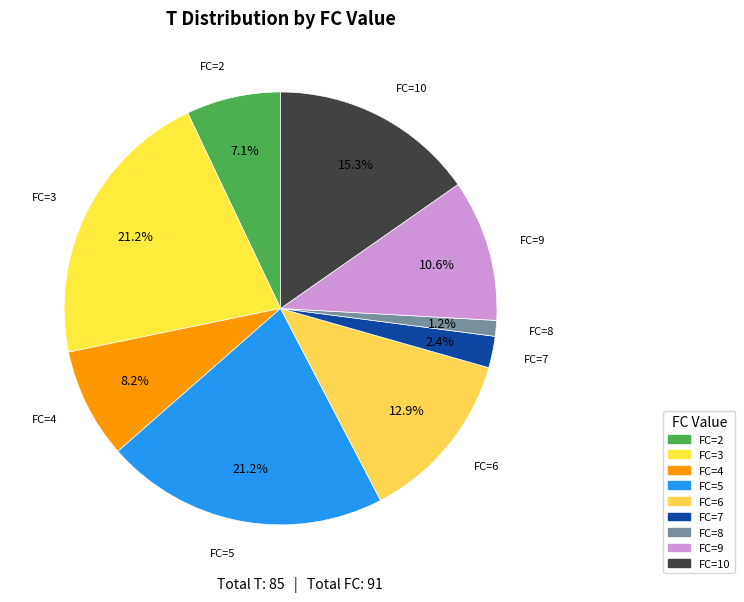

Which has a higher value, FC=7 or FC=2?

FC=2